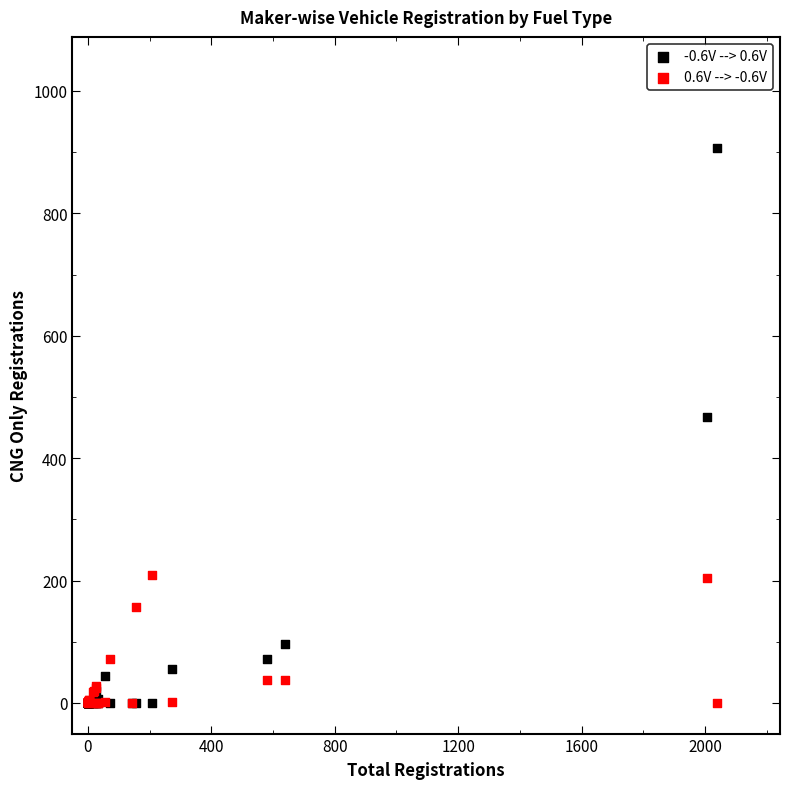

What are all the series names shown in the legend?

-0.6V --> 0.6V, 0.6V --> -0.6V